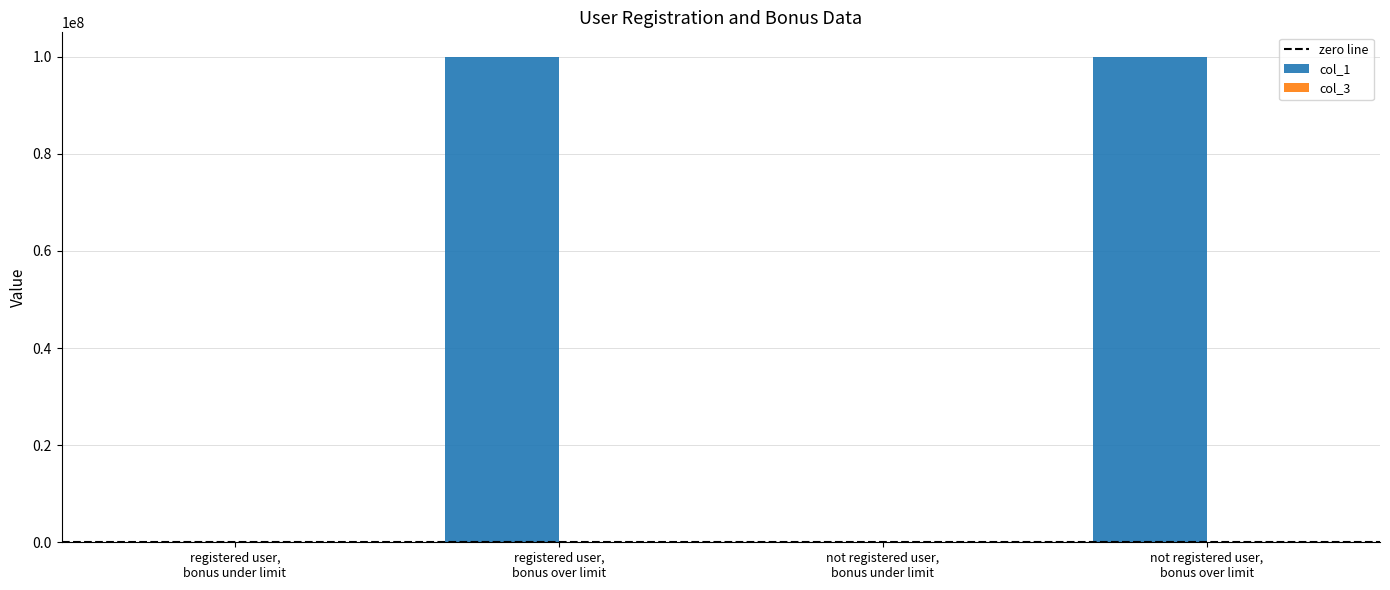

What is the highest value of the col_1 series?

100000060